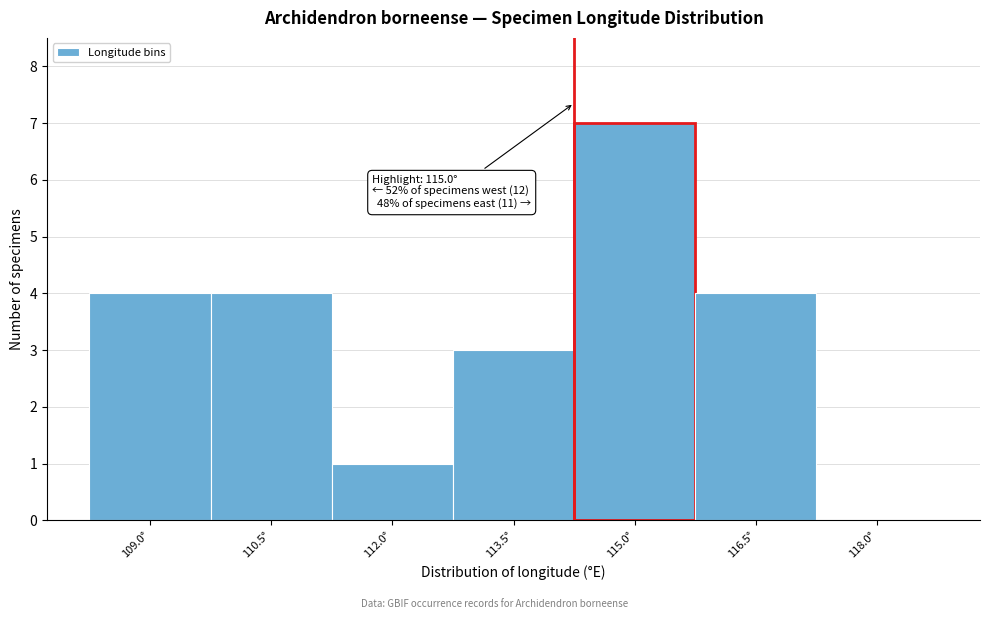

Reading left to right, list all the values displayed in this chart.

109.0°=4	110.5°=4	112.0°=1	113.5°=3	115.0°=7	116.5°=4	118.0°=0